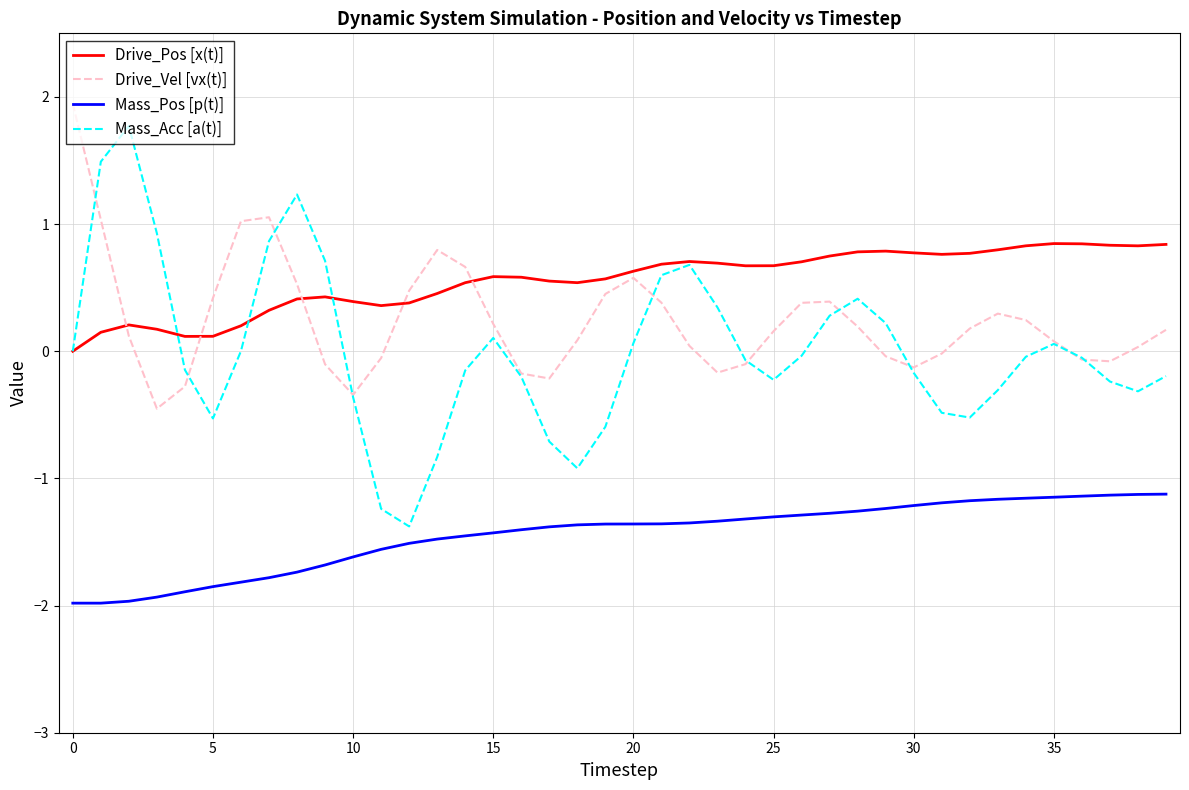

How many interior local valleys does the Drive_Vel [vx(t)] series have?

6